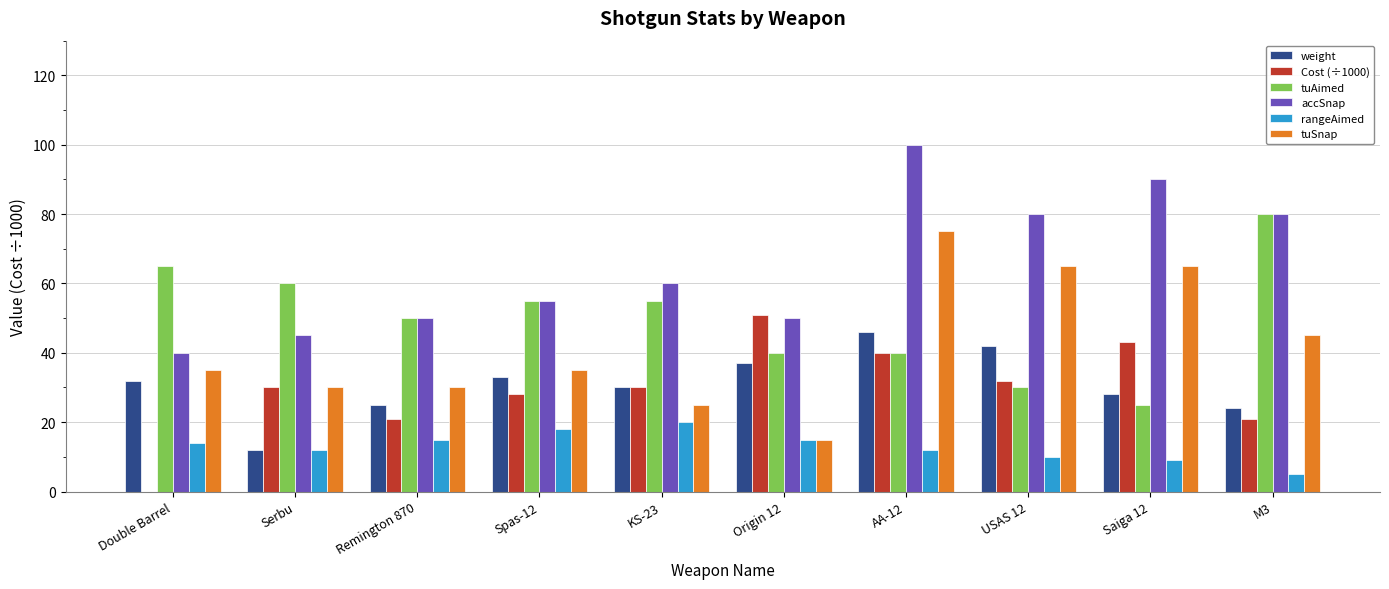

How many groups of bars are there?

10